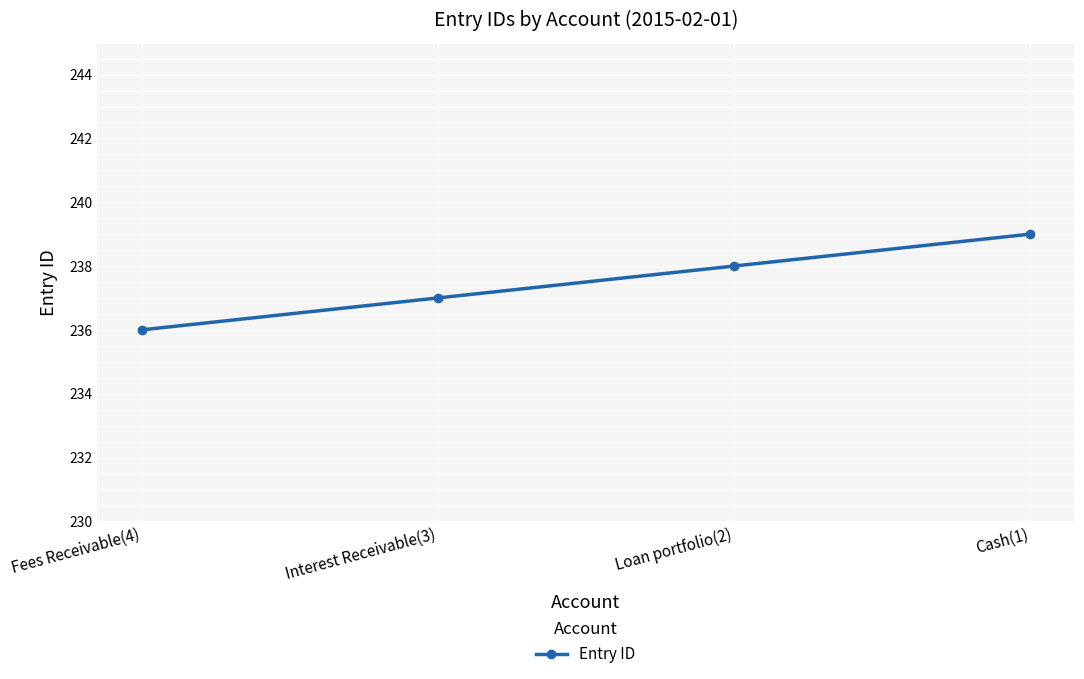

Which category has the highest value across all series?

Cash(1)